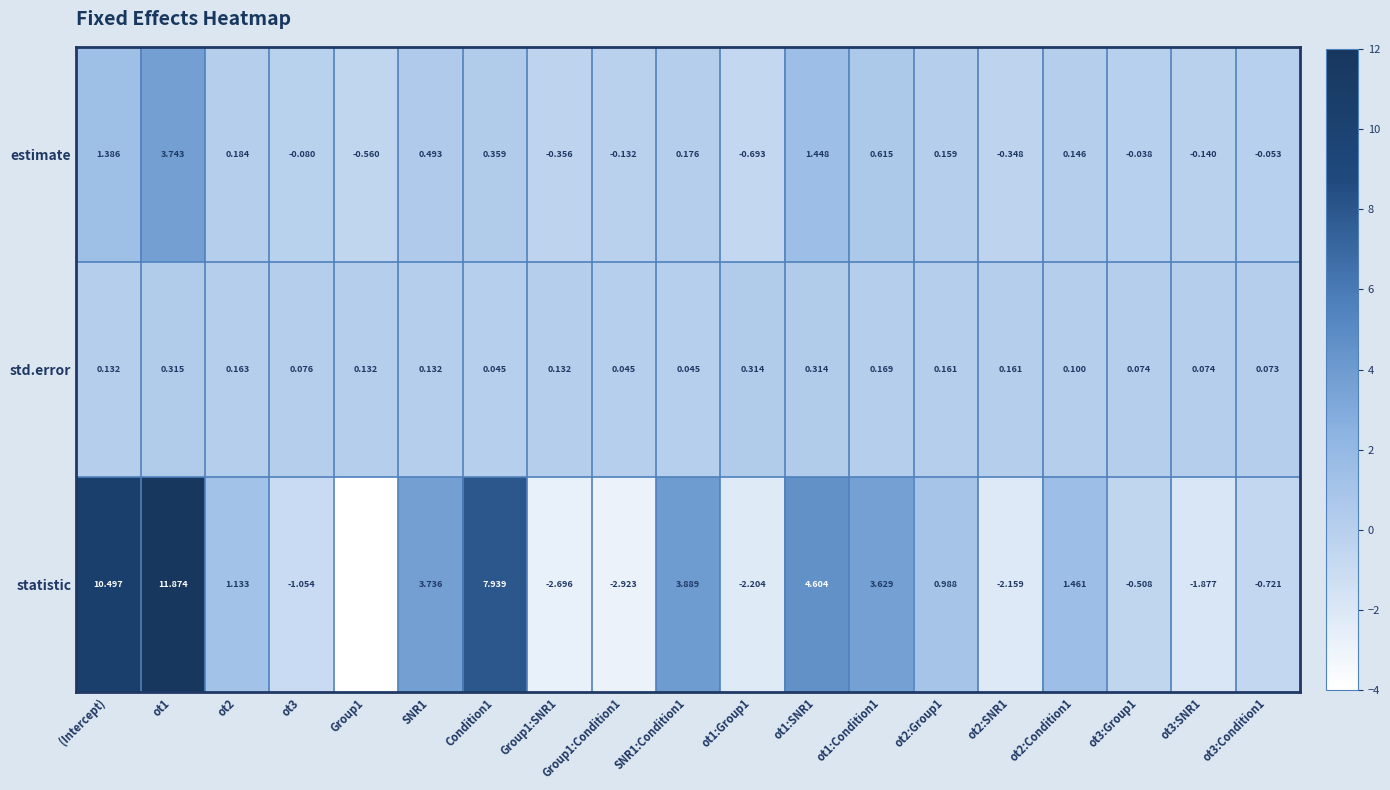

Is the value of statistic at (Intercept) greater than the value of estimate at SNR1:Condition1?

Yes